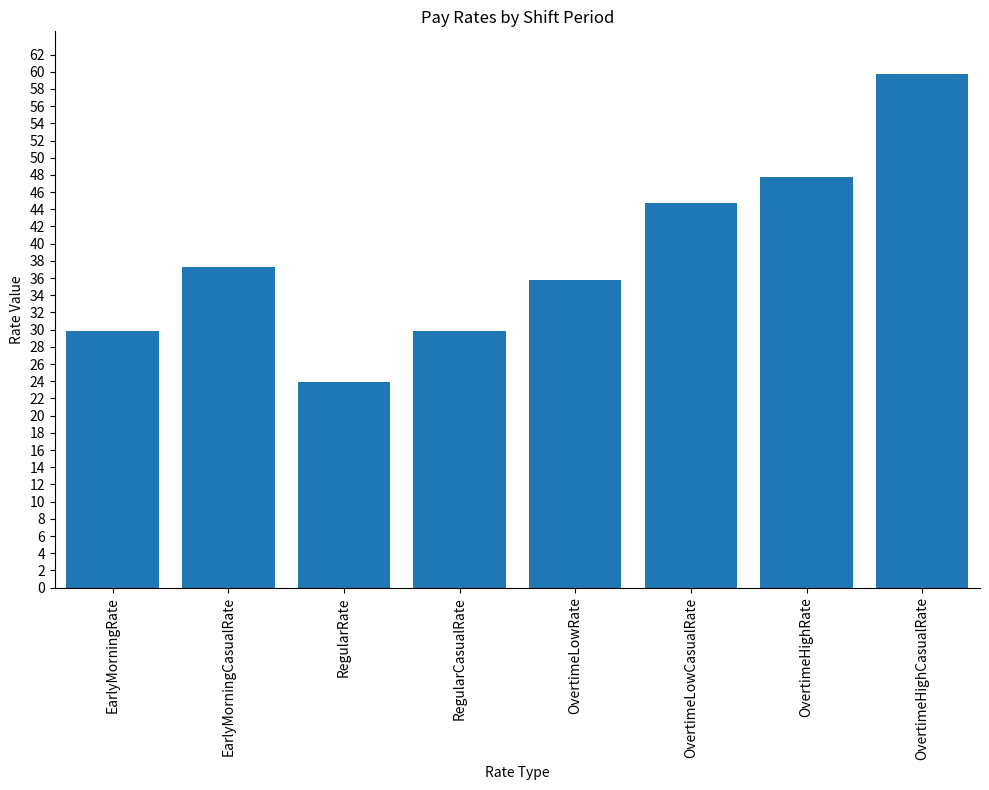

What is the label of the 2nd bar from the right?

OvertimeHighRate